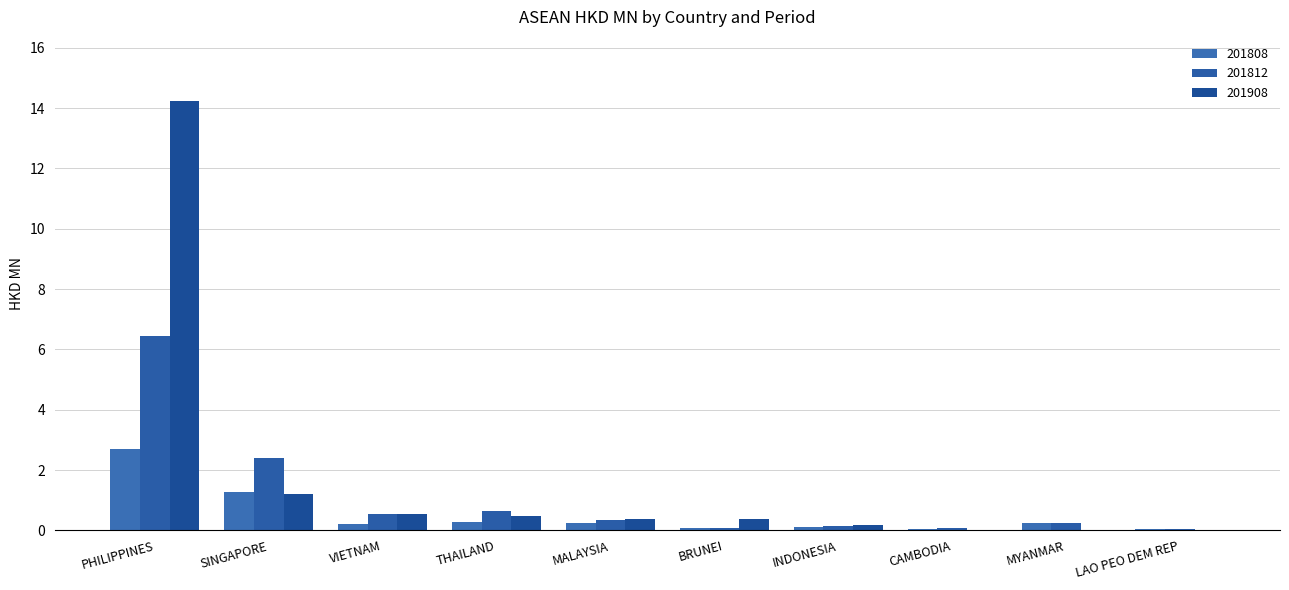

Reading left to right, extract all data points from this chart.

201808: PHILIPPINES=2.7	SINGAPORE=1.3	VIETNAM=0.2	THAILAND=0.3	MALAYSIA=0.2	BRUNEI=0.1	INDONESIA=0.1	CAMBODIA=0.0	MYANMAR=0.2	LAO PEO DEM REP=0.0
201812: PHILIPPINES=6.4	SINGAPORE=2.4	VIETNAM=0.5	THAILAND=0.6	MALAYSIA=0.3	BRUNEI=0.1	INDONESIA=0.1	CAMBODIA=0.1	MYANMAR=0.2	LAO PEO DEM REP=0.0
201908: PHILIPPINES=14.2	SINGAPORE=1.2	VIETNAM=0.6	THAILAND=0.5	MALAYSIA=0.4	BRUNEI=0.4	INDONESIA=0.2	CAMBODIA=0.0	MYANMAR=0.0	LAO PEO DEM REP=0.0